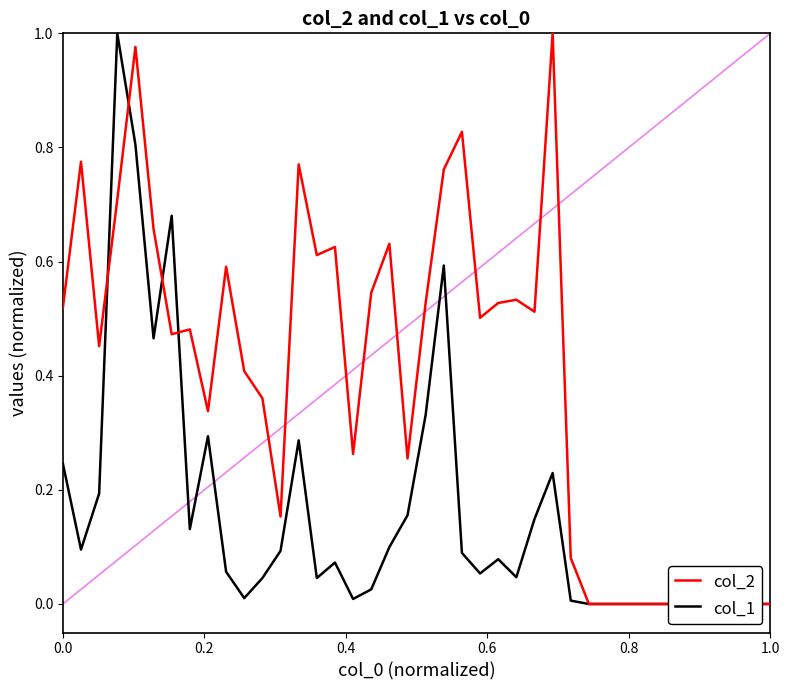

True or false: col_2 and col_1 cross at least once.

True